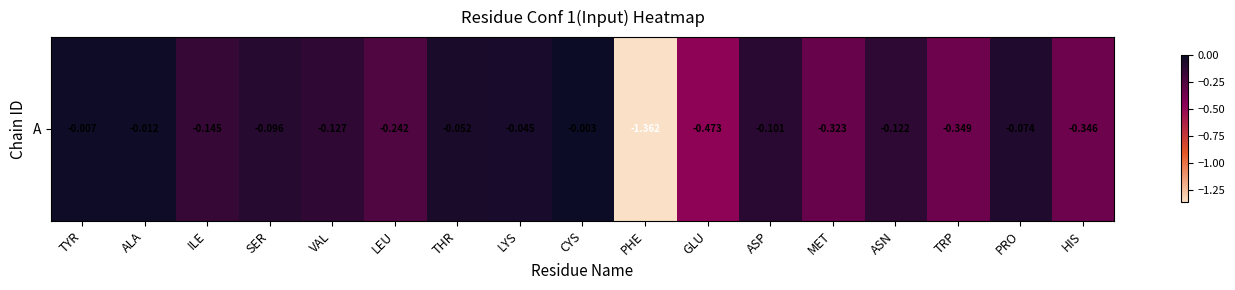

List the labels in order of value, largest first.

CYS, TYR, ALA, LYS, THR, PRO, SER, ASP, ASN, VAL, ILE, LEU, MET, HIS, TRP, GLU, PHE